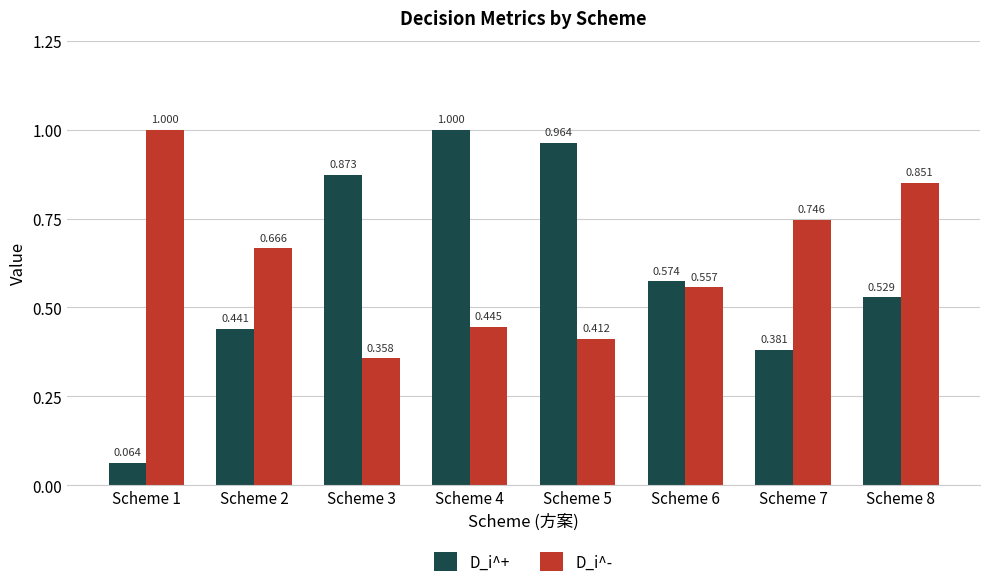

Which series has the largest total across all categories?

D_i^-